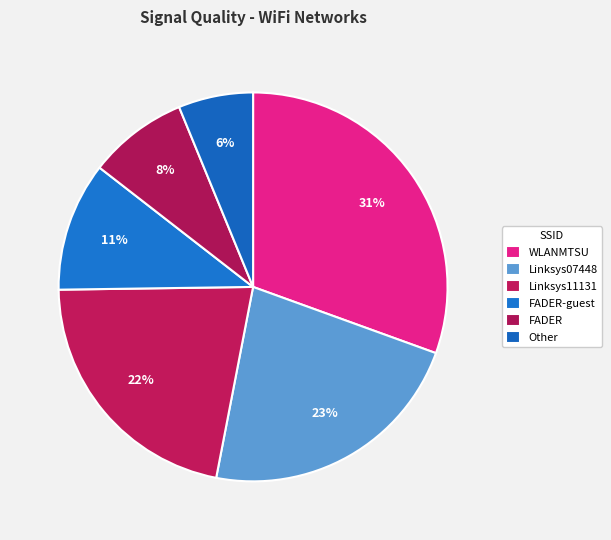

How many slices are in this pie chart?

6